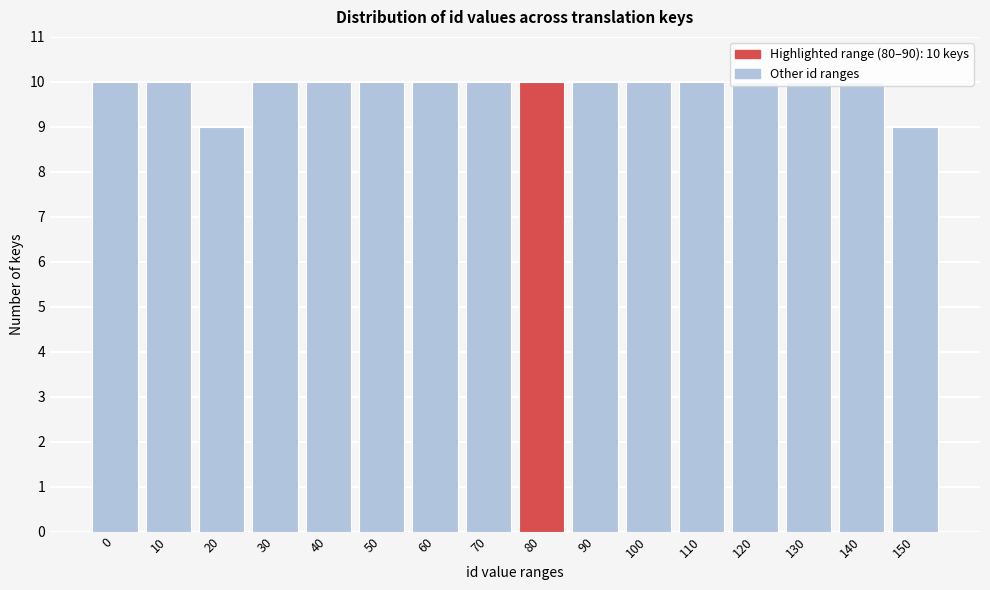

What is the average value?

10